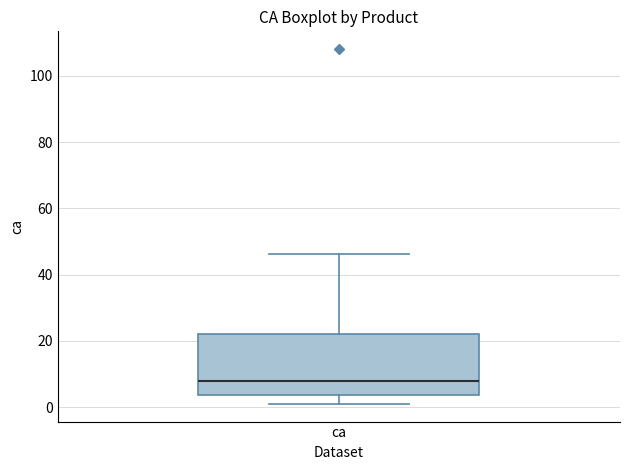

Where does the lower whisker of the box for ca end on the y-axis? The values are not printed on the chart, so give them approximately, as read against the axis.

0